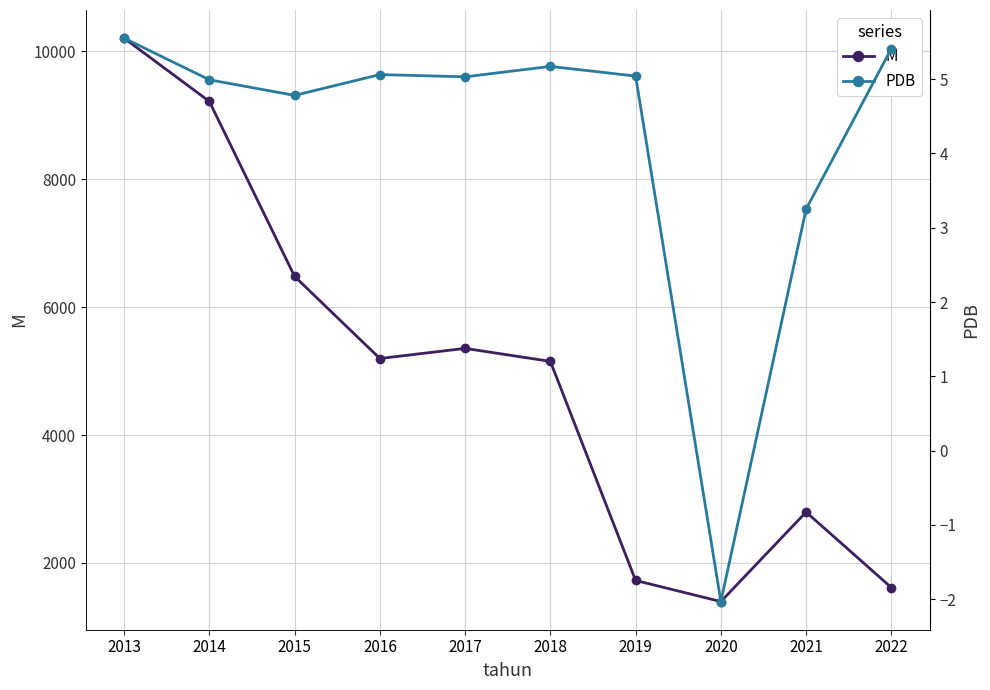

At which category is the sum across all series the highest?

2013